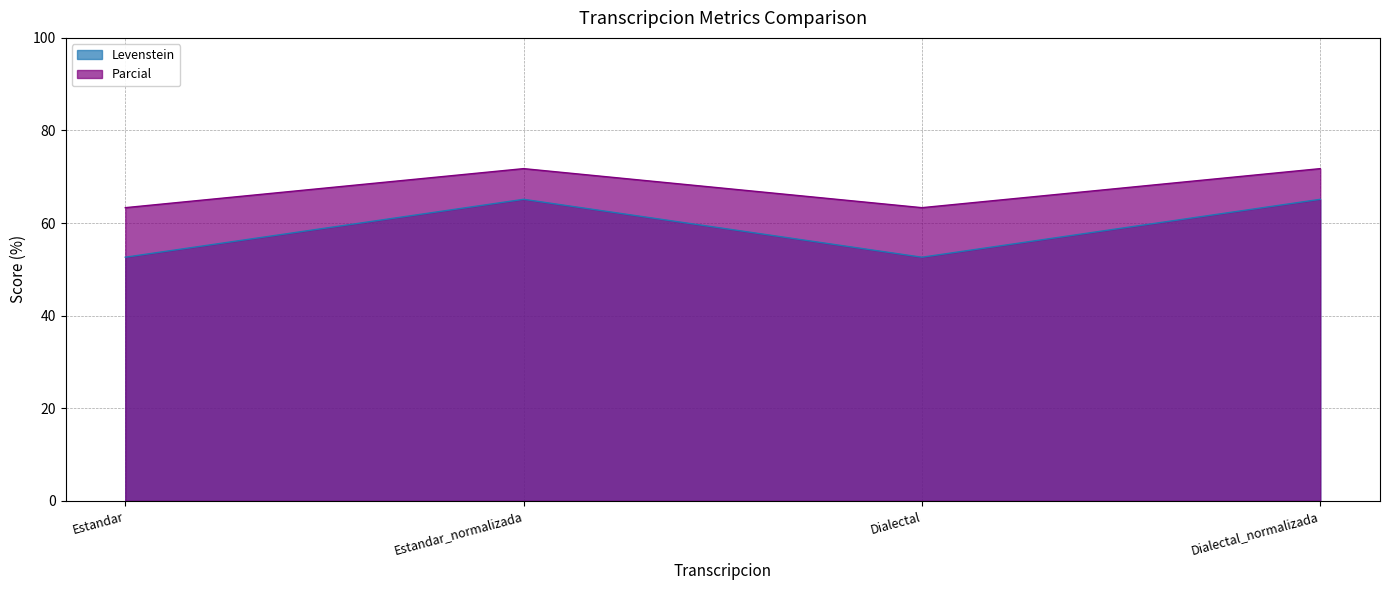

What is the average value of the Levenstein series?

58.9